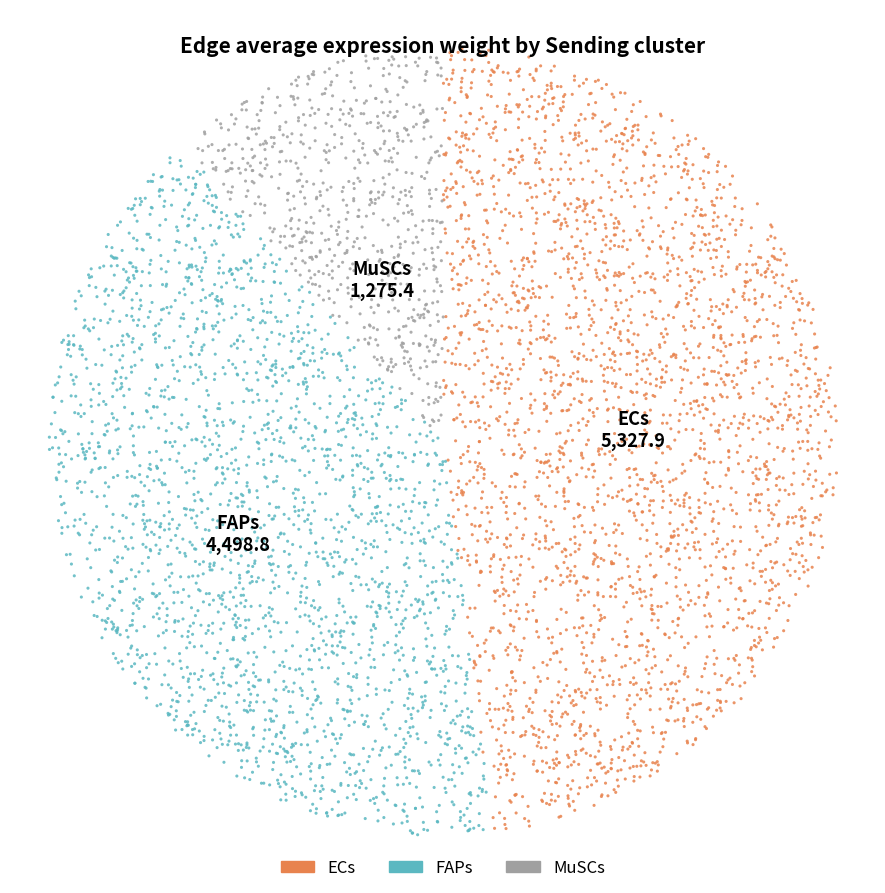

What percentage is the MuSCs slice, to the nearest percent?

11%